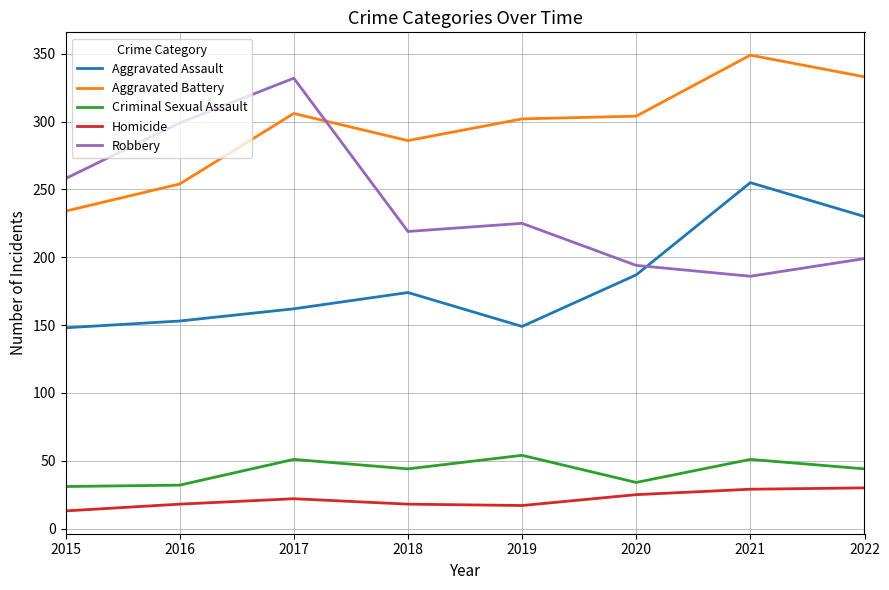

What are all the series names shown in the legend?

Aggravated Assault, Aggravated Battery, Criminal Sexual Assault, Homicide, Robbery